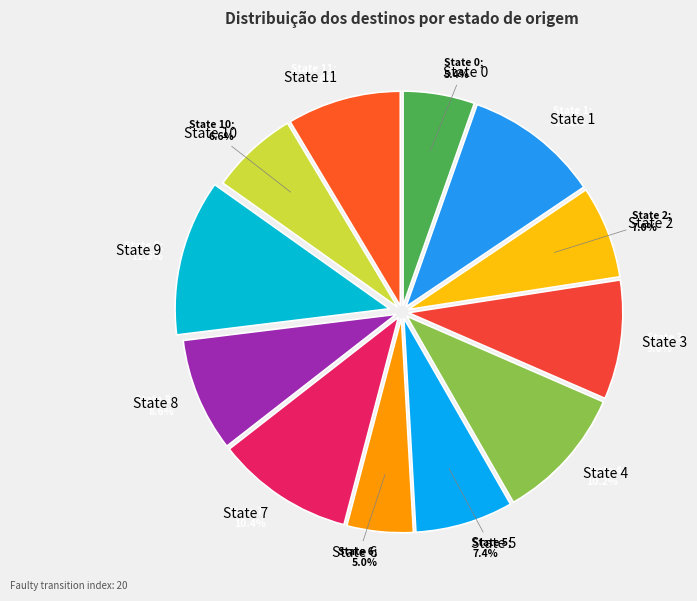

Which slice is the largest?

State 9